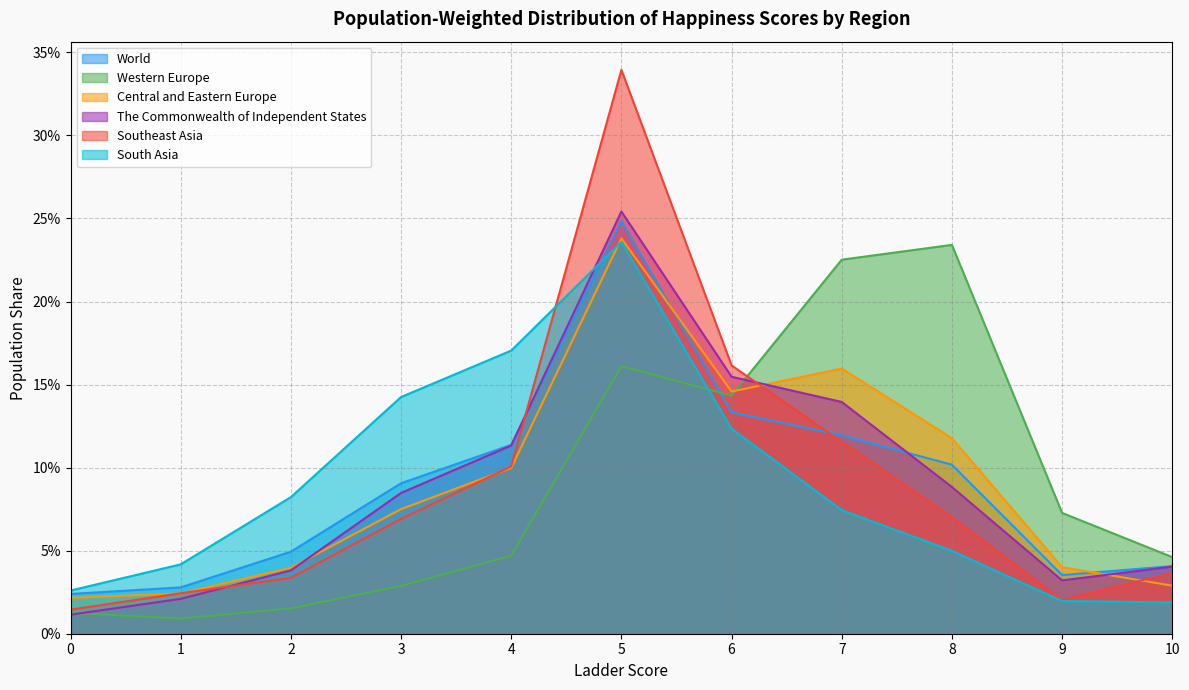

How many lines are shown in the chart?

6